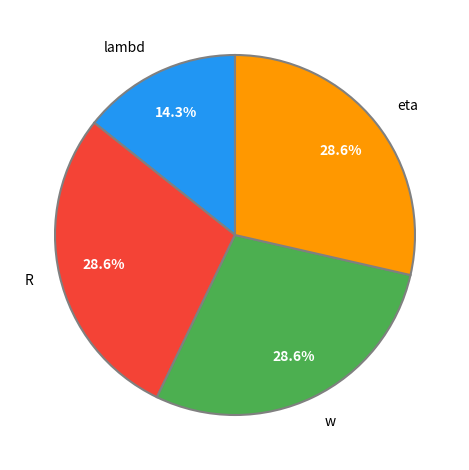

Which slice is the smallest?

lambd